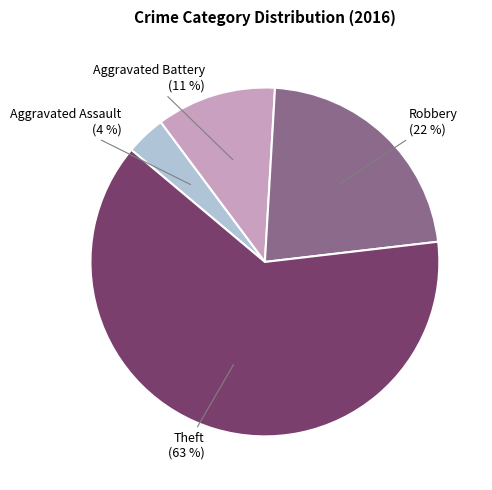

Is it true that Robbery is 34% of the pie?

False